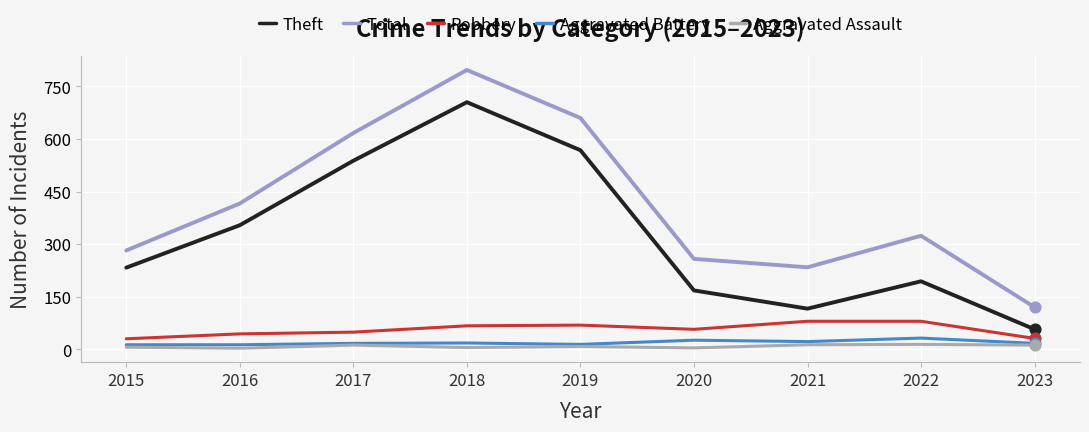

Which series has the largest total across all categories?

Total